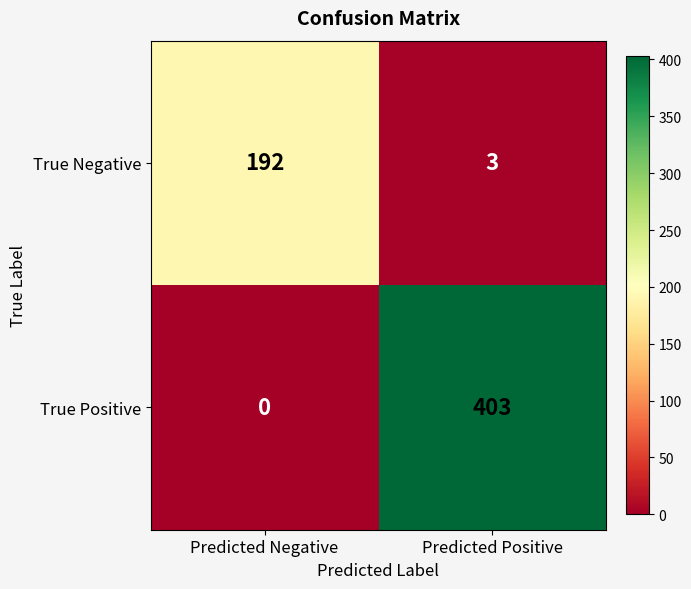

Reading left to right, transcribe all the data shown in this chart.

True Negative: Predicted Negative=192	Predicted Positive=3
True Positive: Predicted Negative=0	Predicted Positive=403